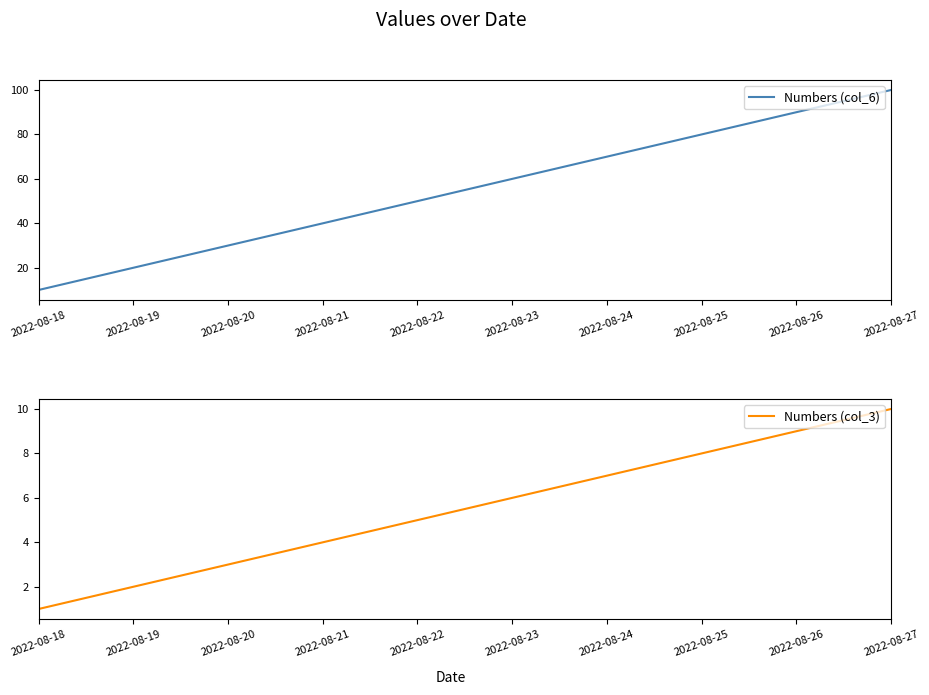

What is the minimum value shown in the chart?

1